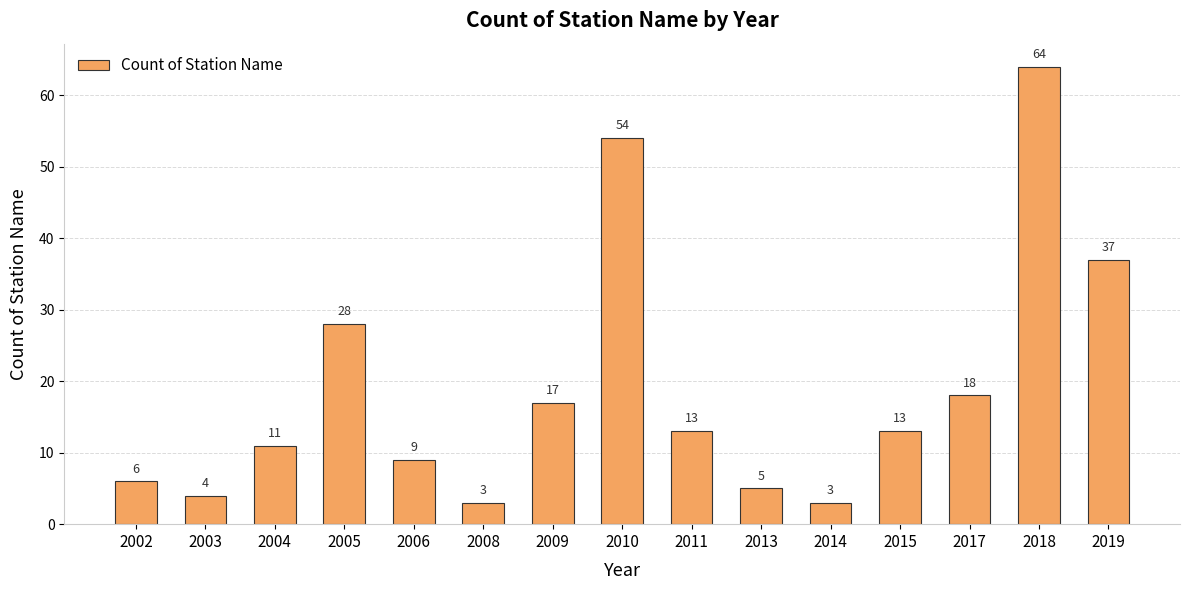

Which has a higher value, 2009 or 2006?

2009